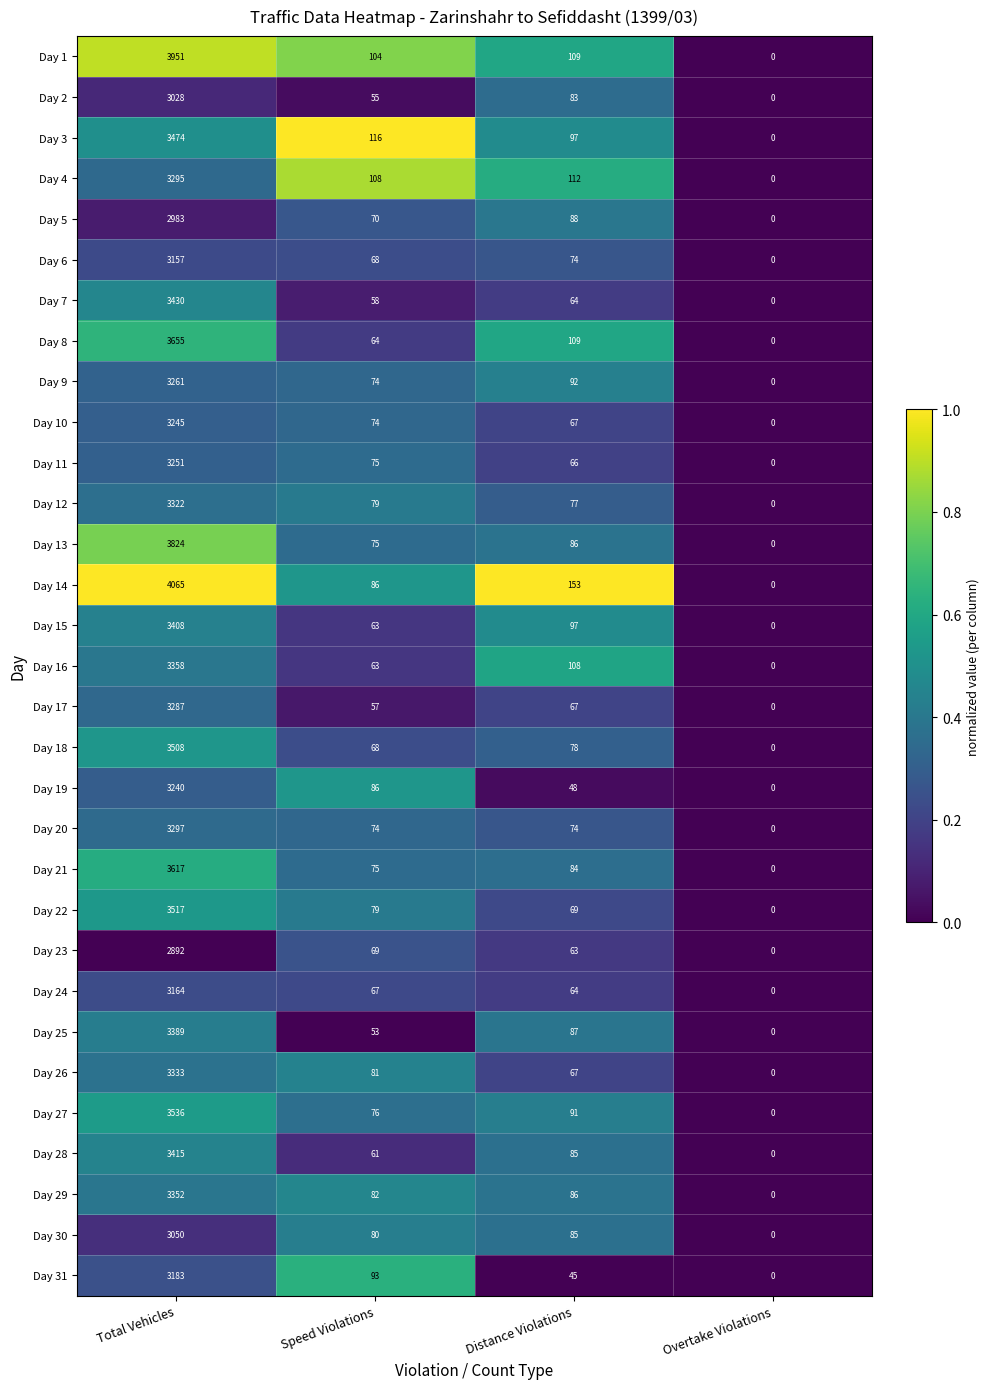

At which label is Day 11 closest to 1625?

Speed Violations